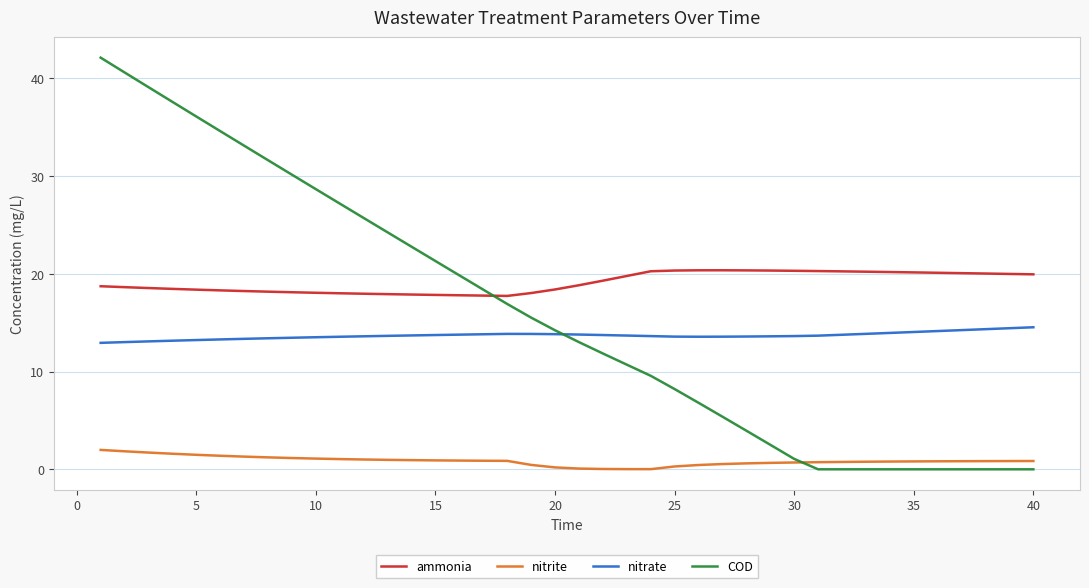

What is the sum of all COD values?

632.8